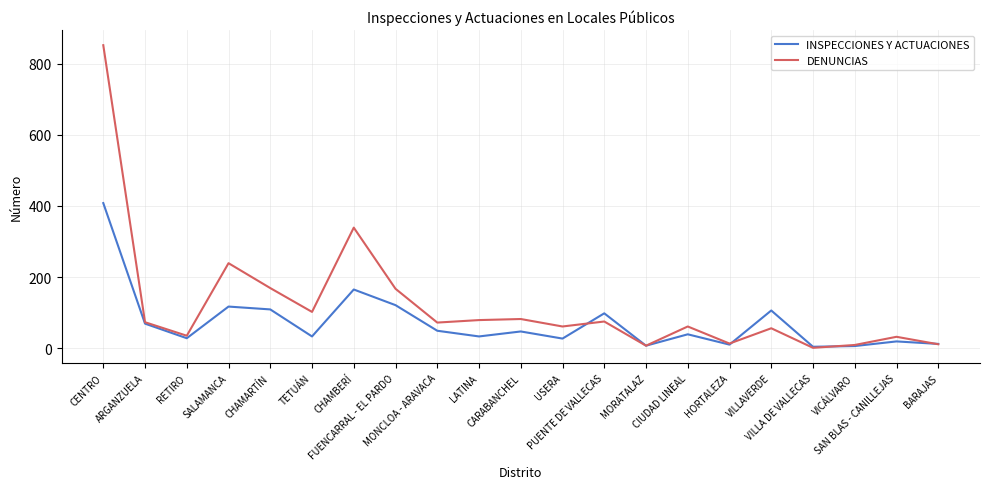

Which series has the largest range (max minus min)?

DENUNCIAS